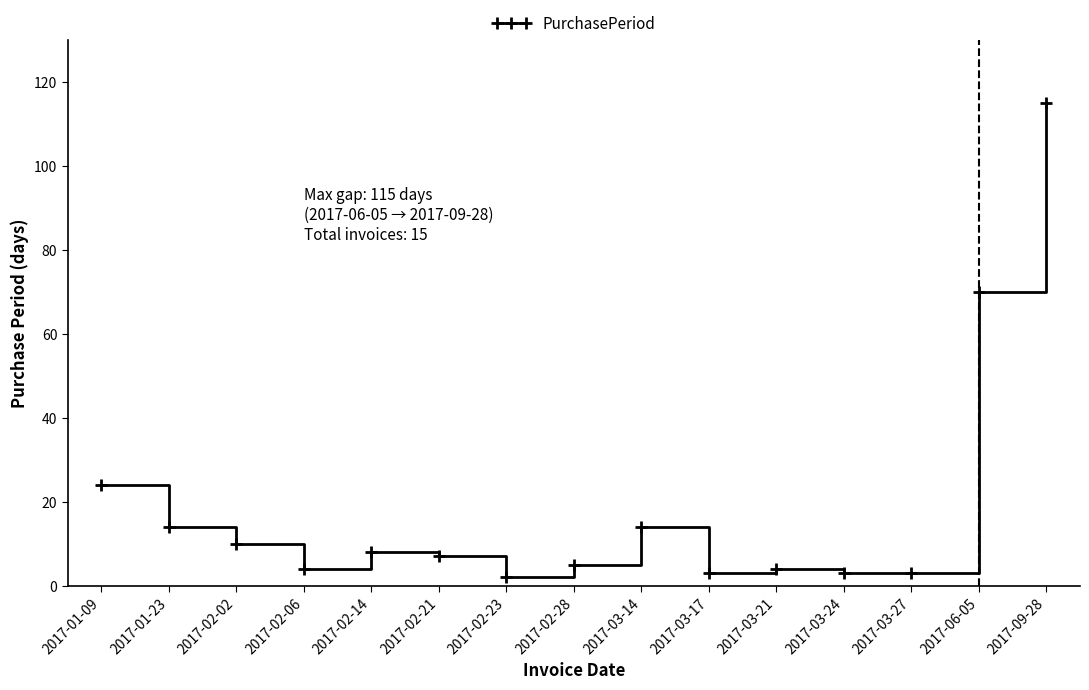

What is the label of the 4th point from the left?

2017-02-06